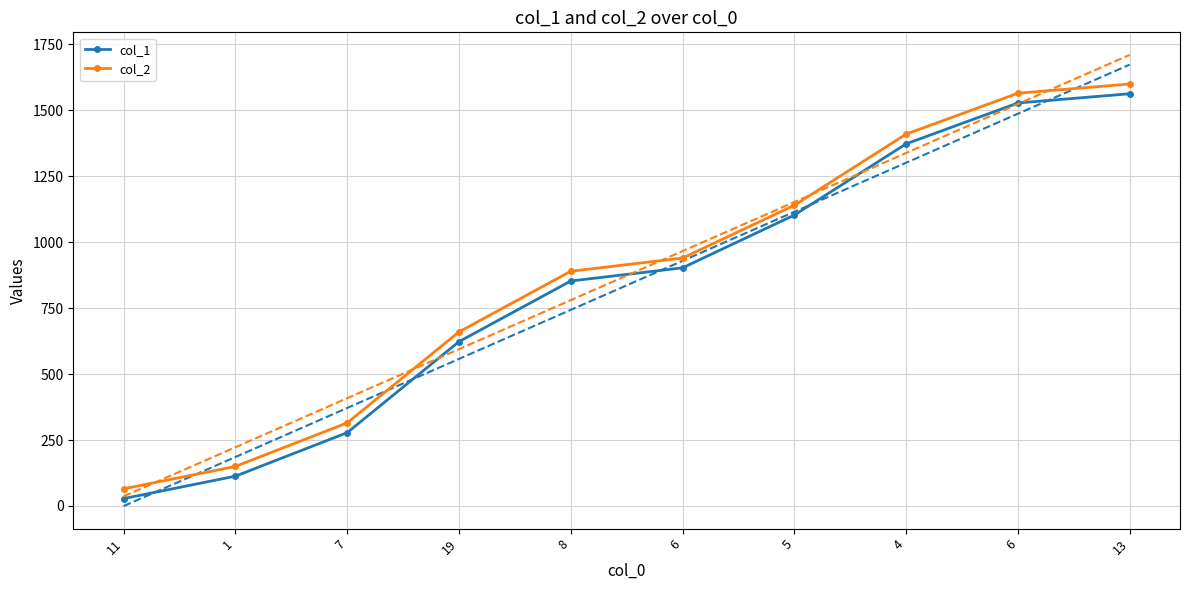

What is the sum of the col_2 values at 11 and 4?

1475